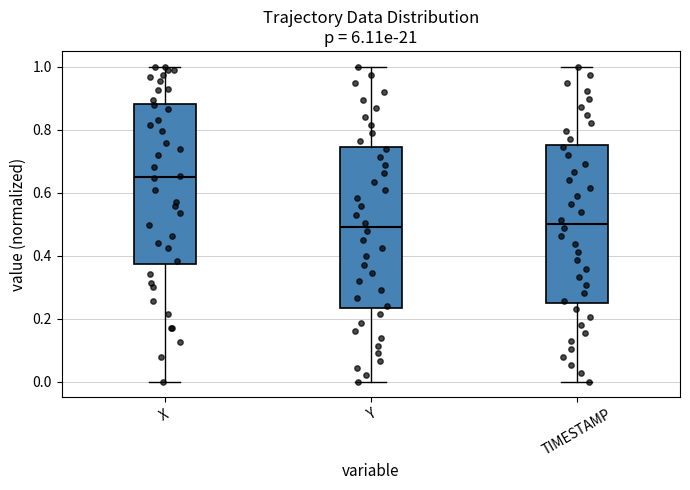

Which box has the highest median line?

X